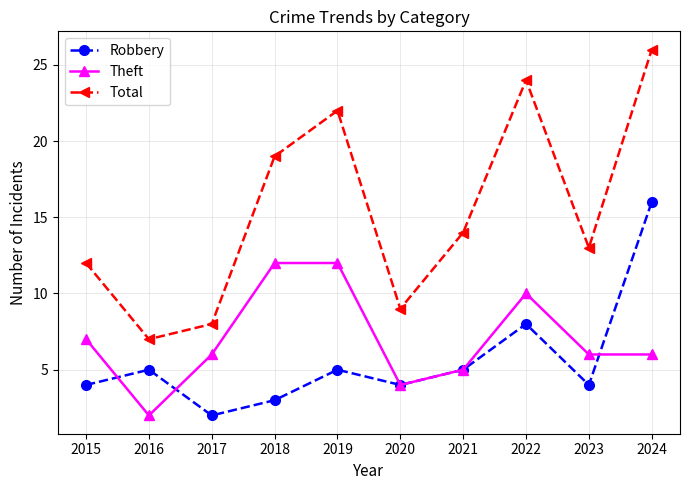

What value does the Robbery series have at 2021?

5